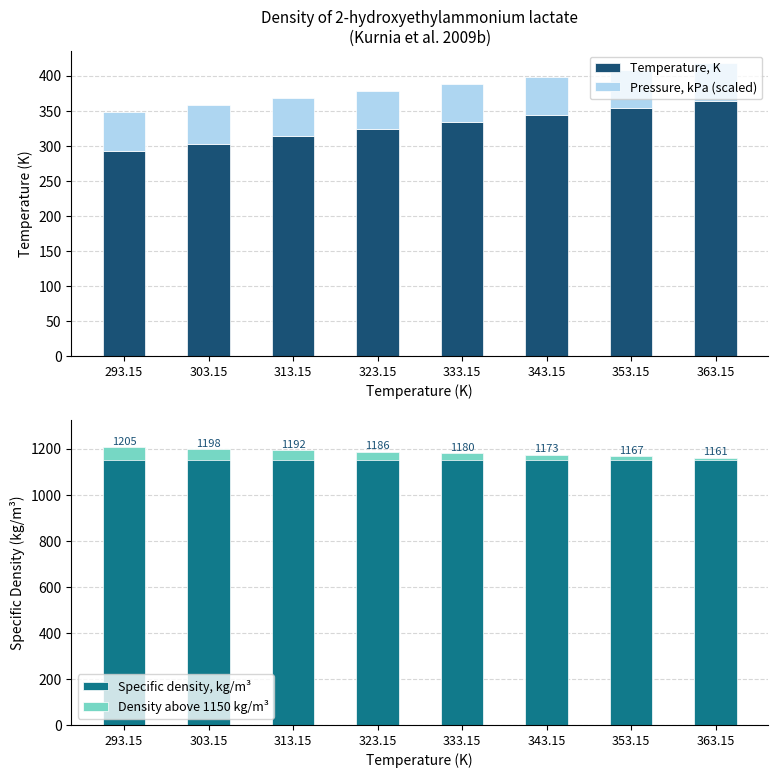

Which series changed the most between 303.15 and 333.15?

Temperature, K